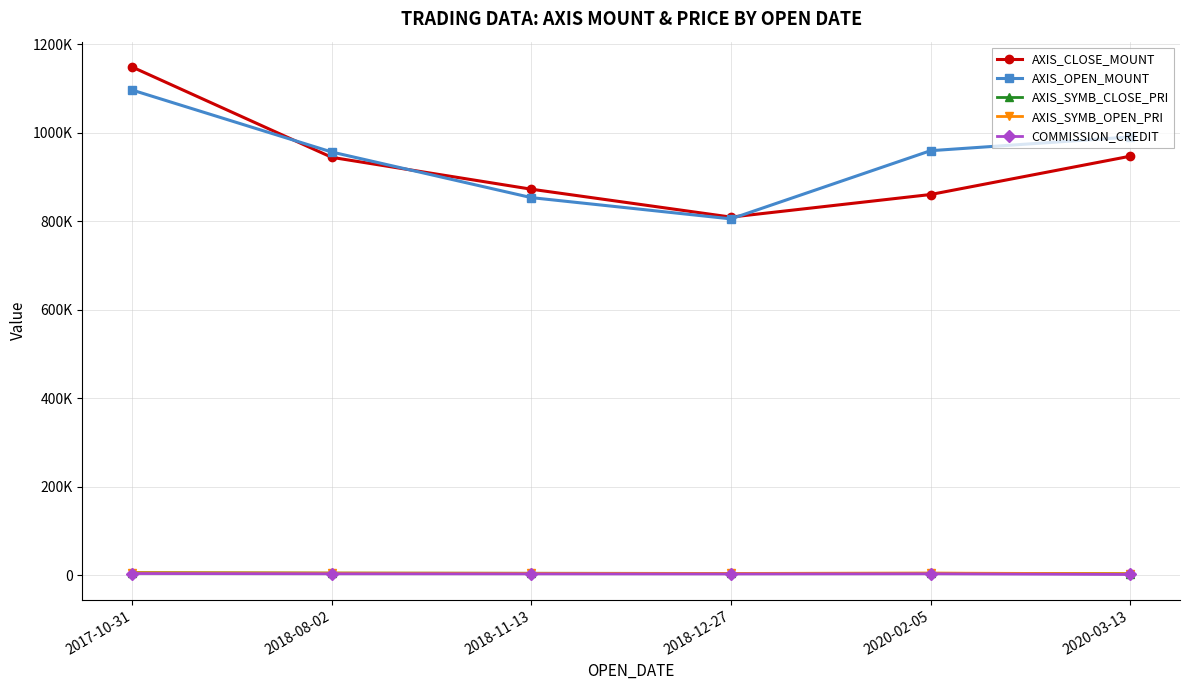

What is the label of the 5th point from the left?

2020-02-05